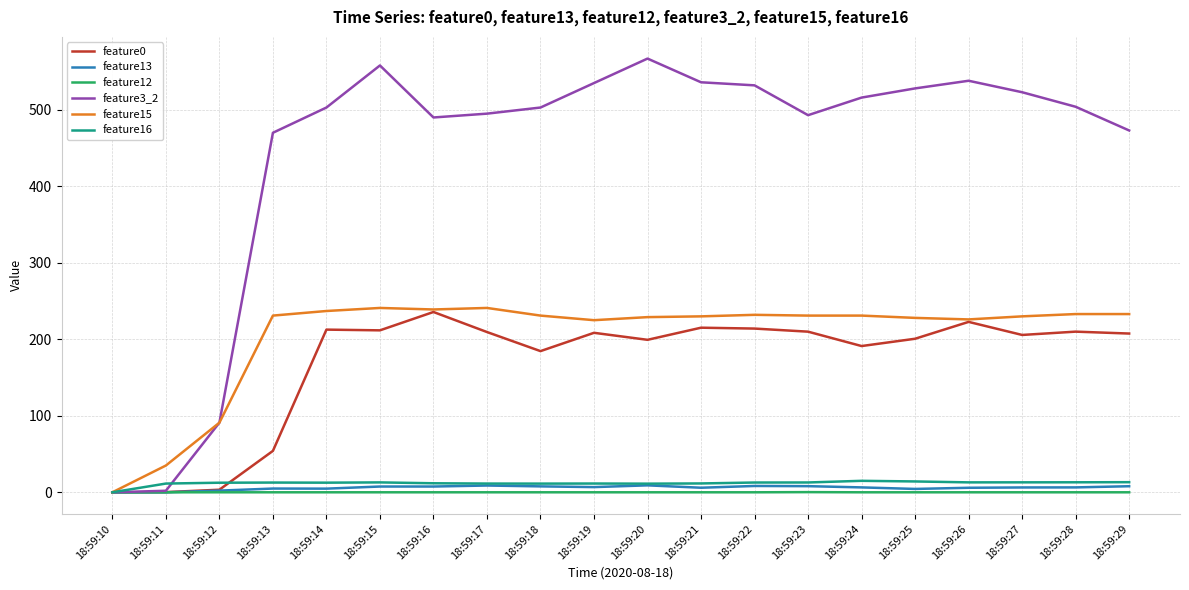

What is the maximum value for feature0?

235.7